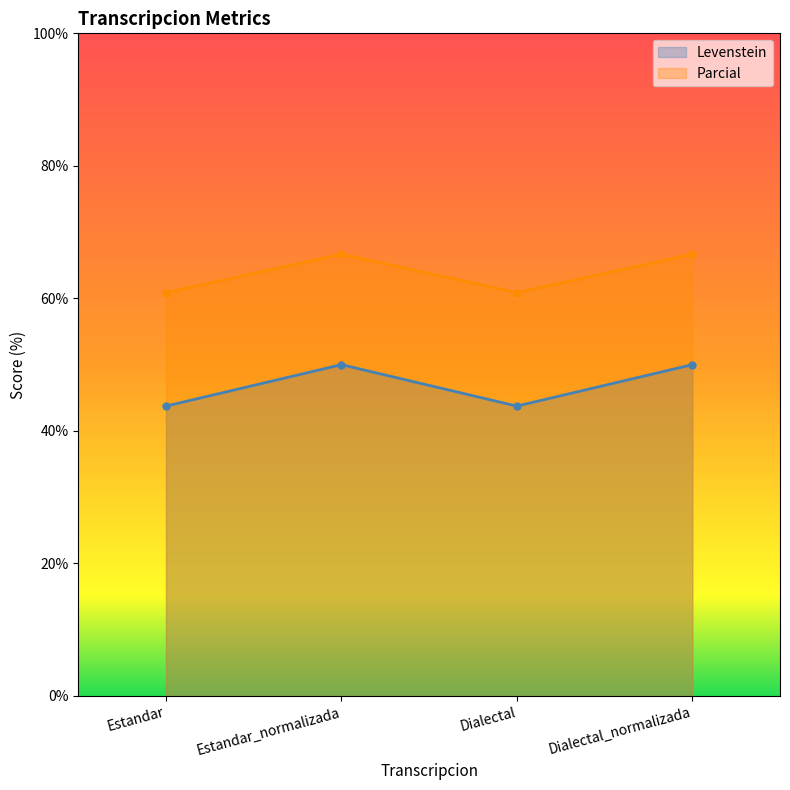

What is the label of the 1st point from the right?

Dialectal_normalizada